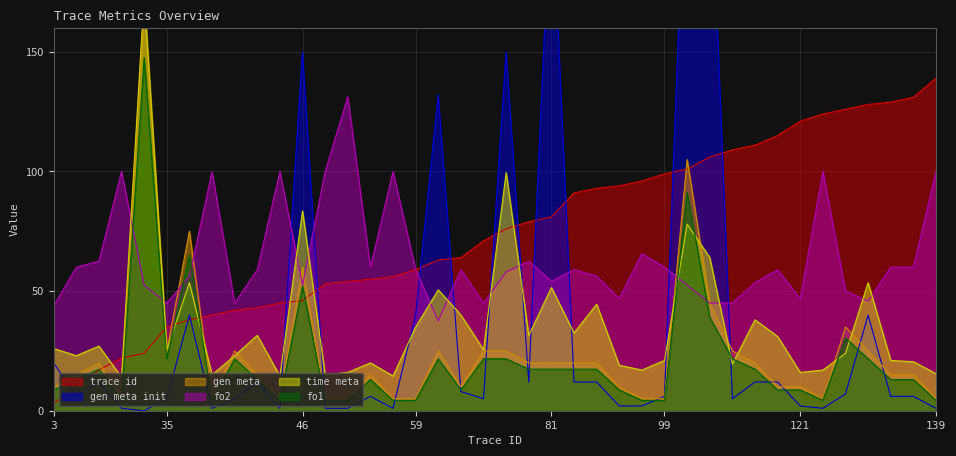

At how many categories does at least one series exceed 120?

15